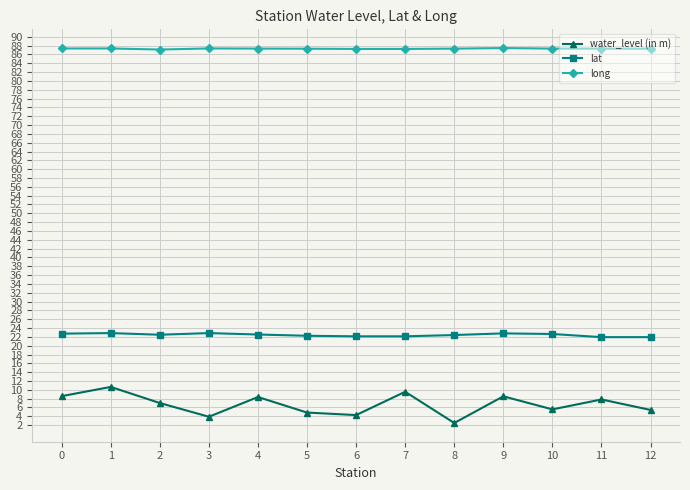

True or false: water_level (in m) has more than 2 interior local peaks.

True